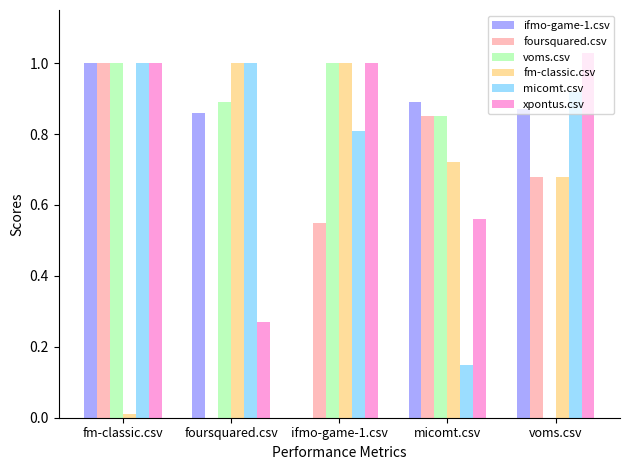

What is the sum of all ifmo-game-1.csv values?

3.6